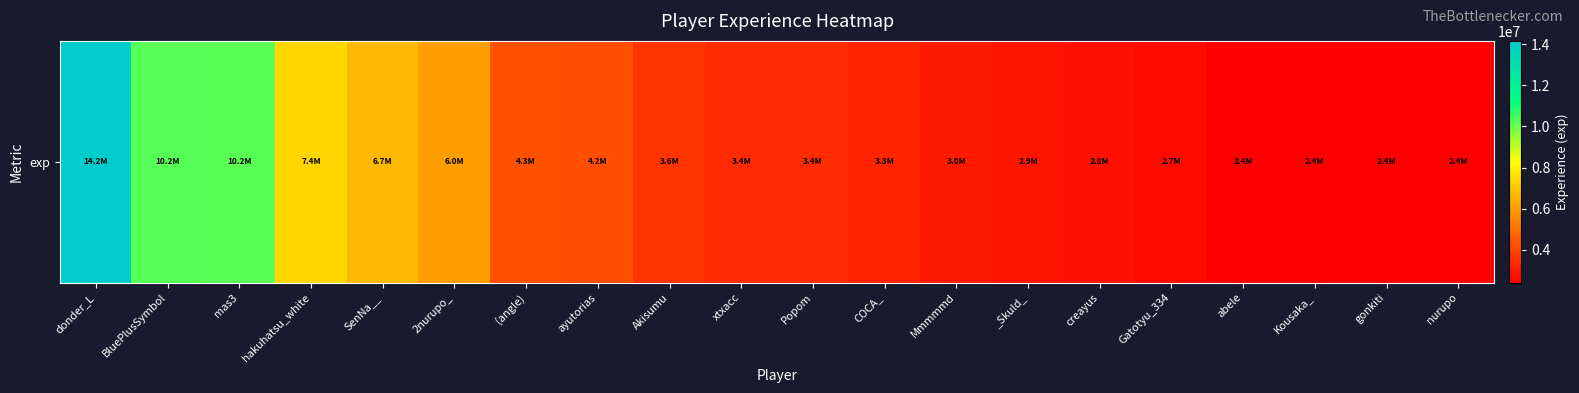

Which label corresponds to the smallest value in the chart?

nurupo